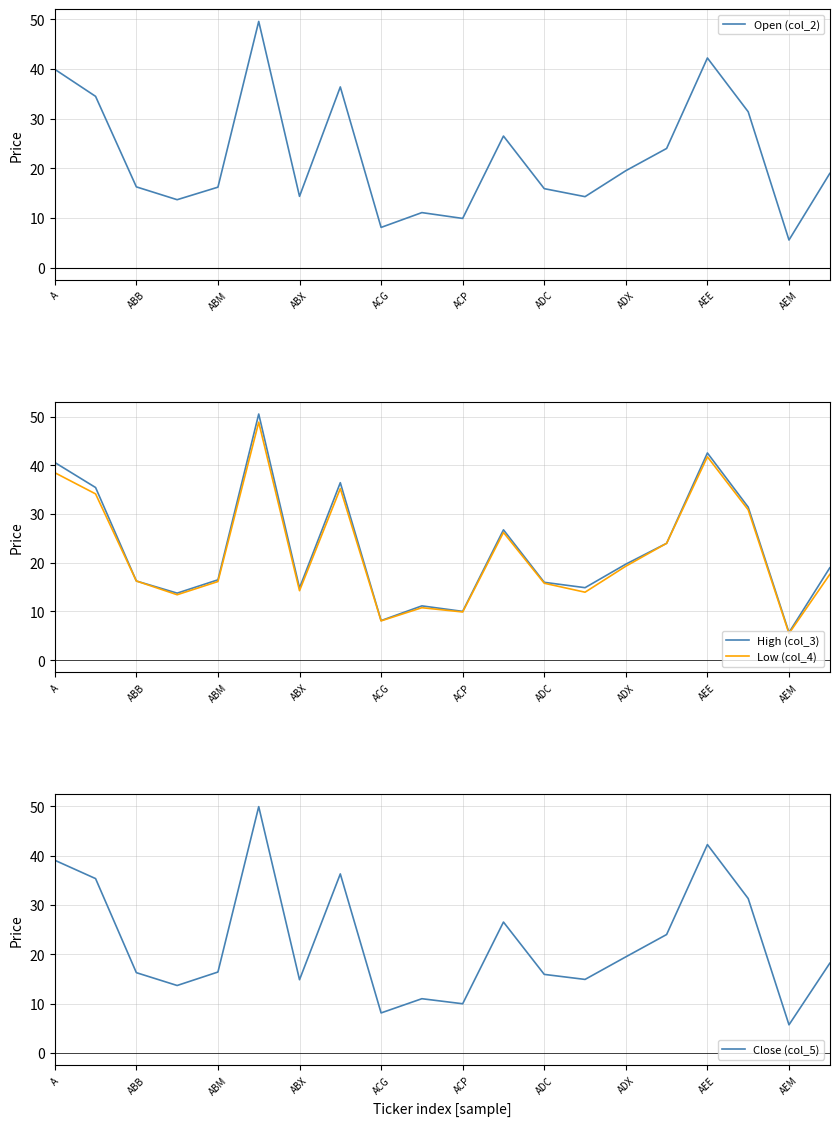

Is it true that Low (col_4) equals 53.2 at A?

False